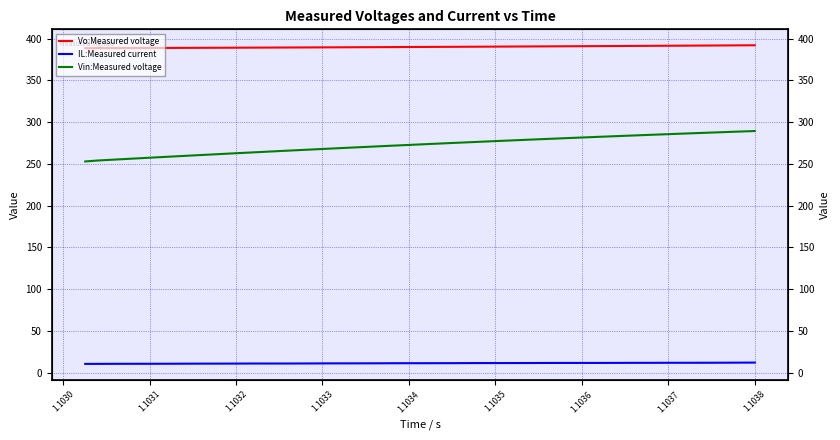

Which series has the largest total across all categories?

Vo:Measured voltage